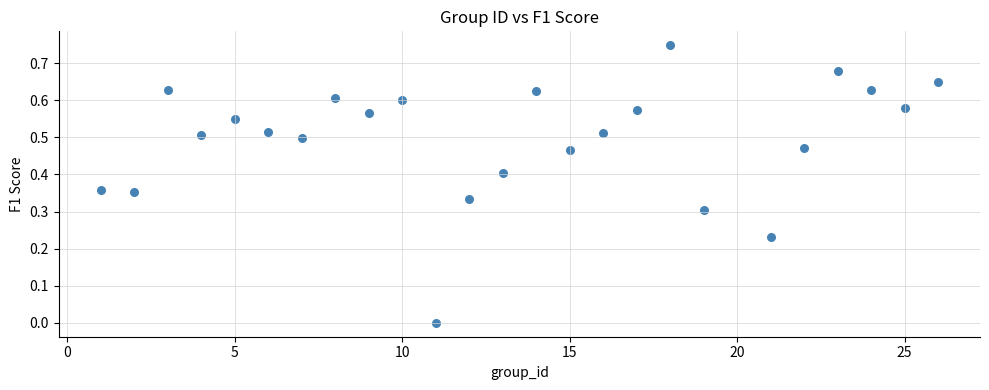

What is the range of X values (max minus min)?

25.0